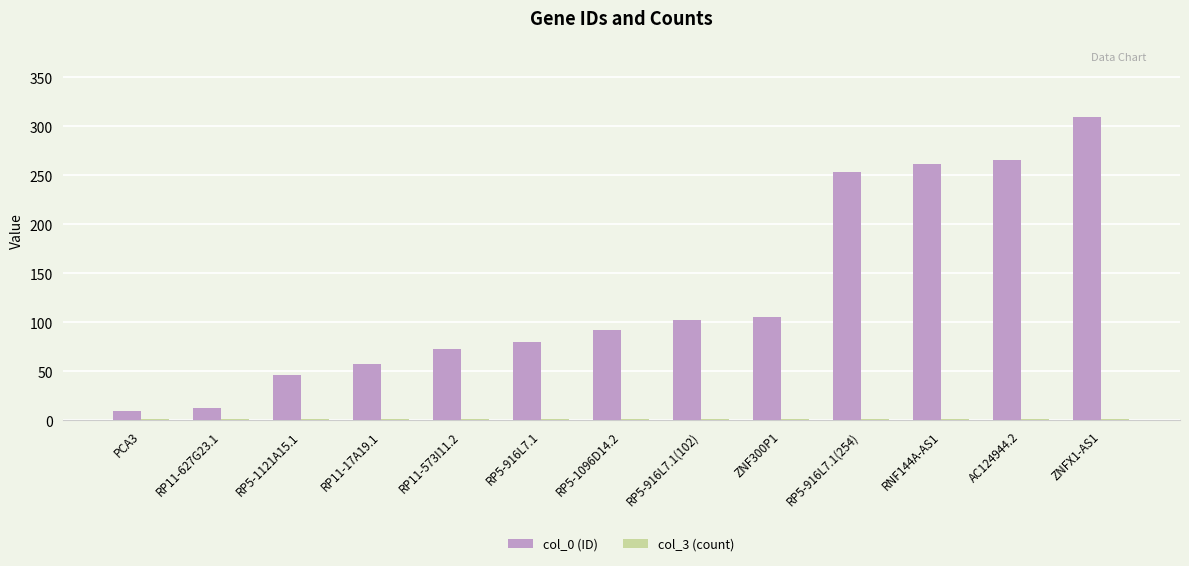

What is the greatest value displayed?

310